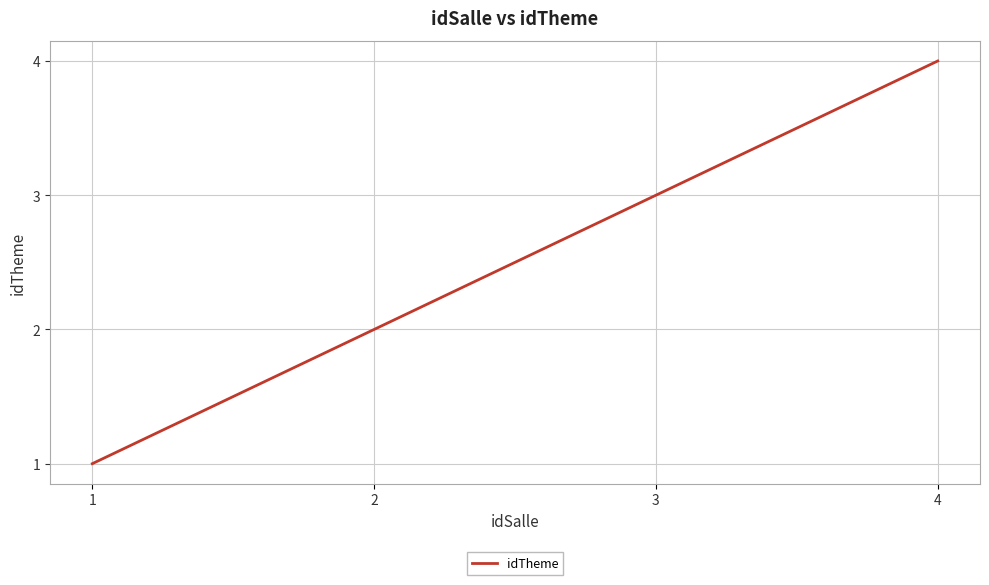

List the labels in order of value, largest first.

4, 3, 2, 1